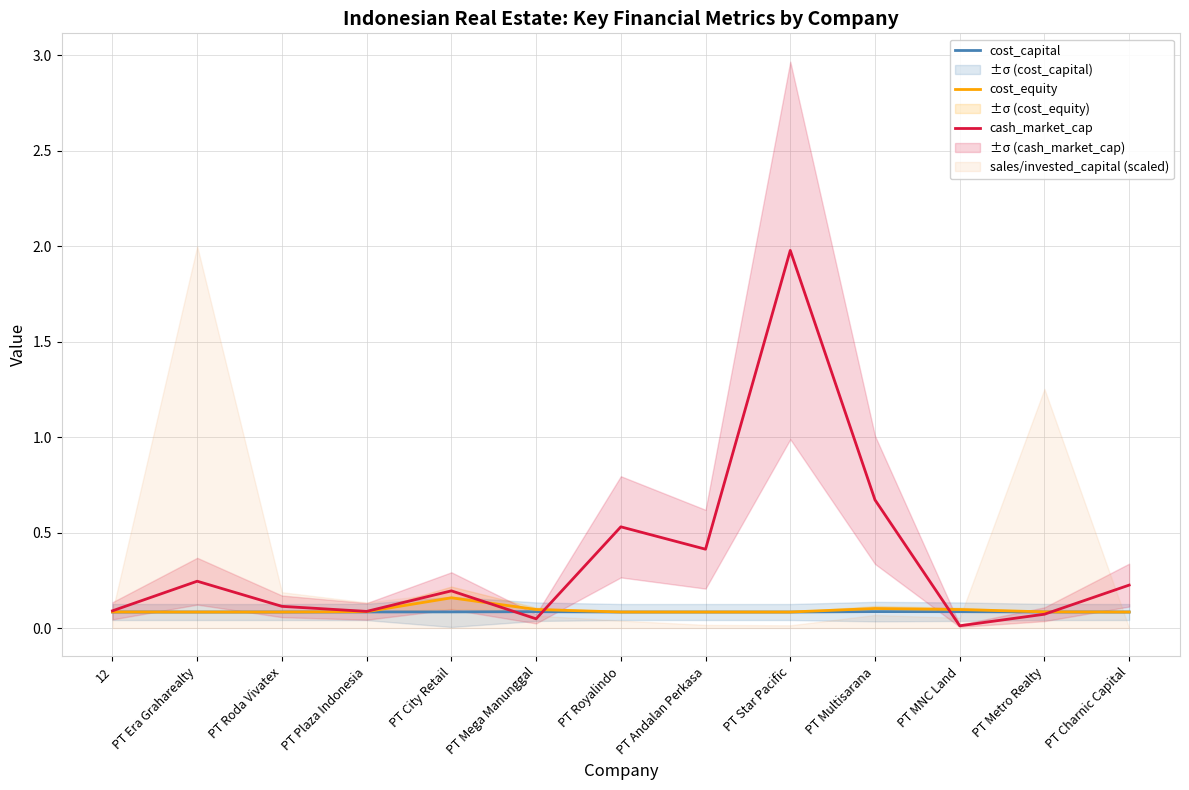

Which series ends up on top after the final intersection of cost_equity and cash_market_cap?

cash_market_cap